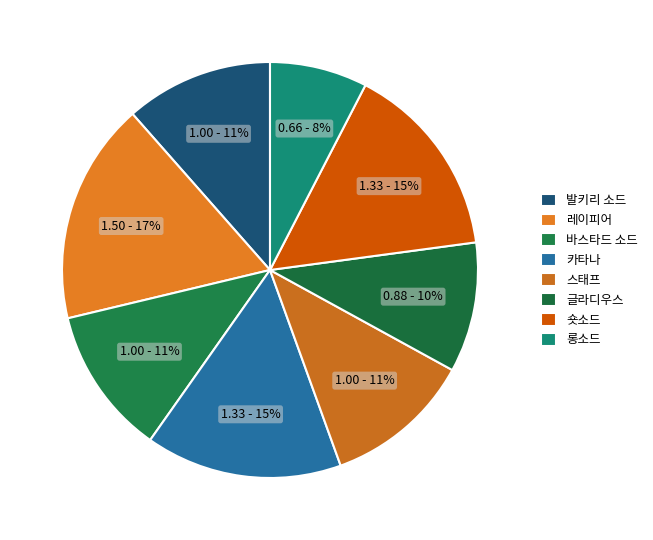

Count the number of slices in the pie.

8